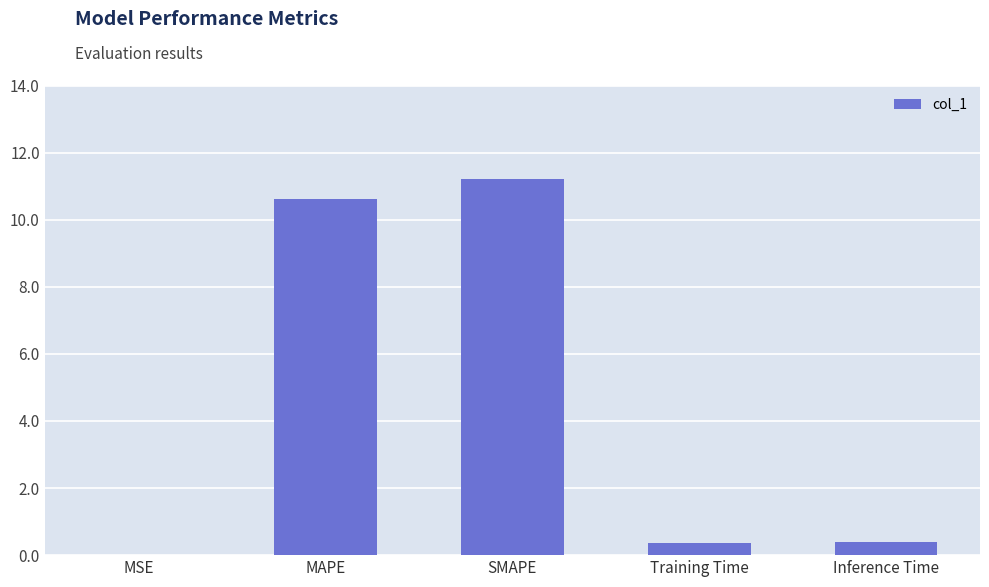

What is the difference between the values at Training Time and MSE?

0.4